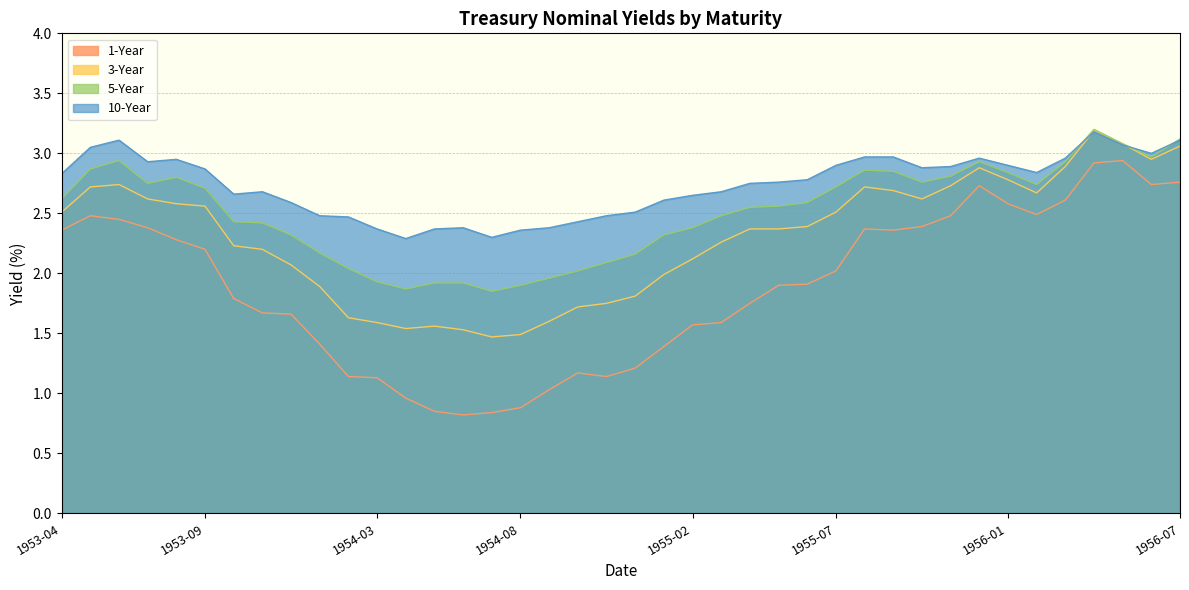

How many distinct data groups are displayed?

4